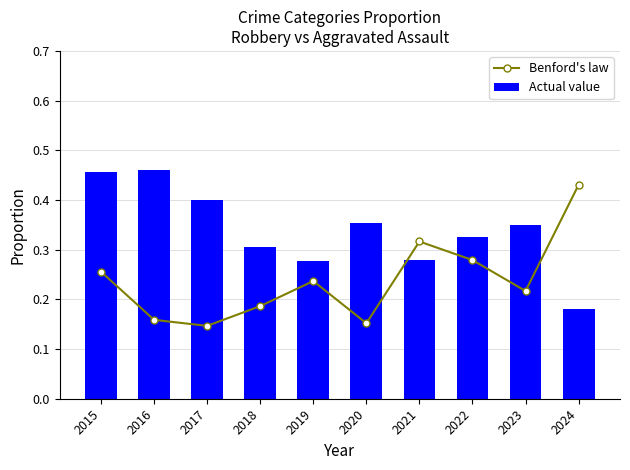

What is the value of the Benford's law bar at the 1st from the left?

0.3